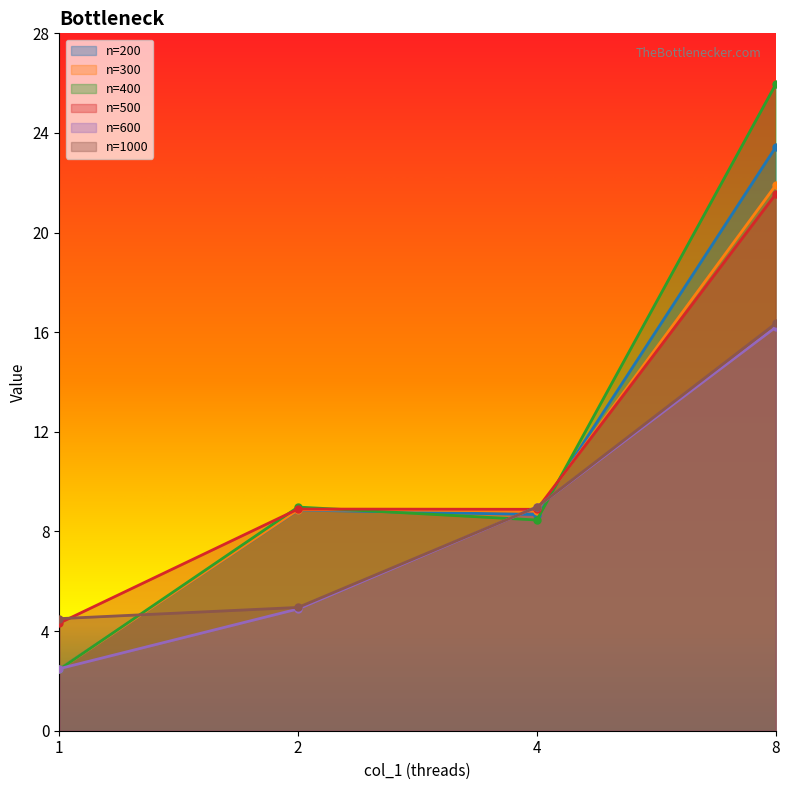

What is the maximum value for 1000?

16.4